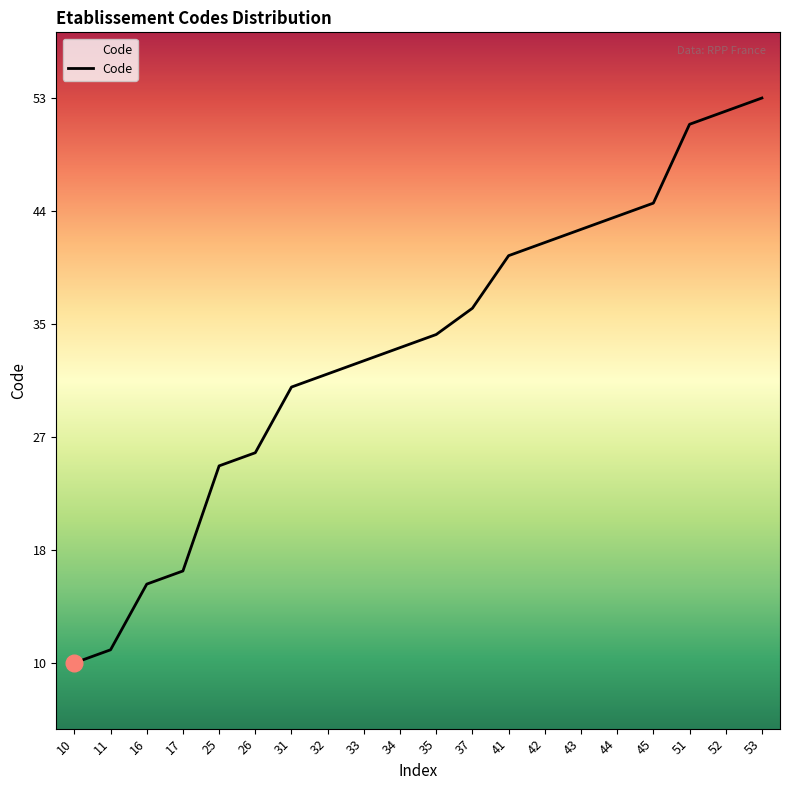

What is the change in value from 25 to 42?

+17